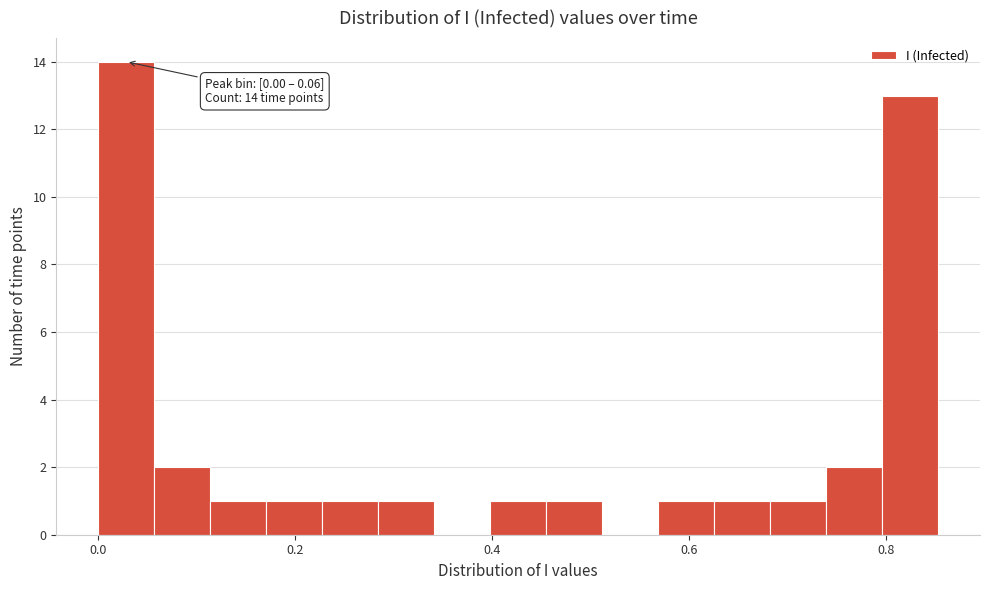

Around what value on the x-axis is the tallest bar? Give the approximate position of its centre, as read against the axis.

0.02